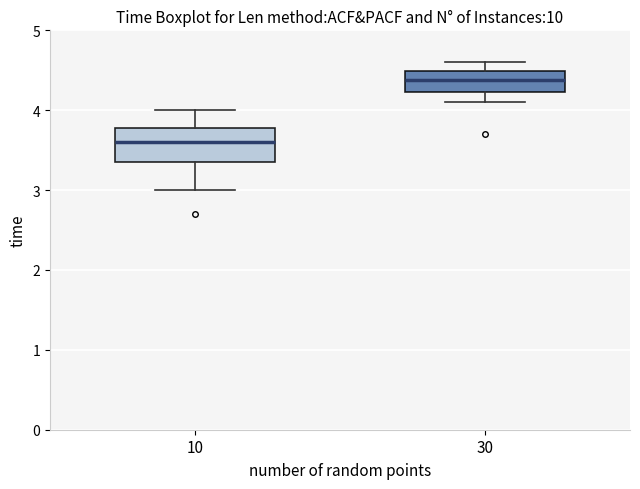

Which box is the tallest, from its lower edge to its upper edge?

10